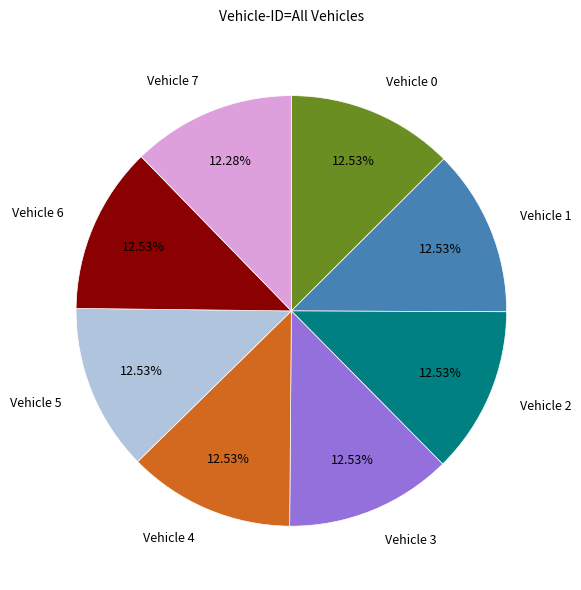

Count the number of slices in the pie.

8